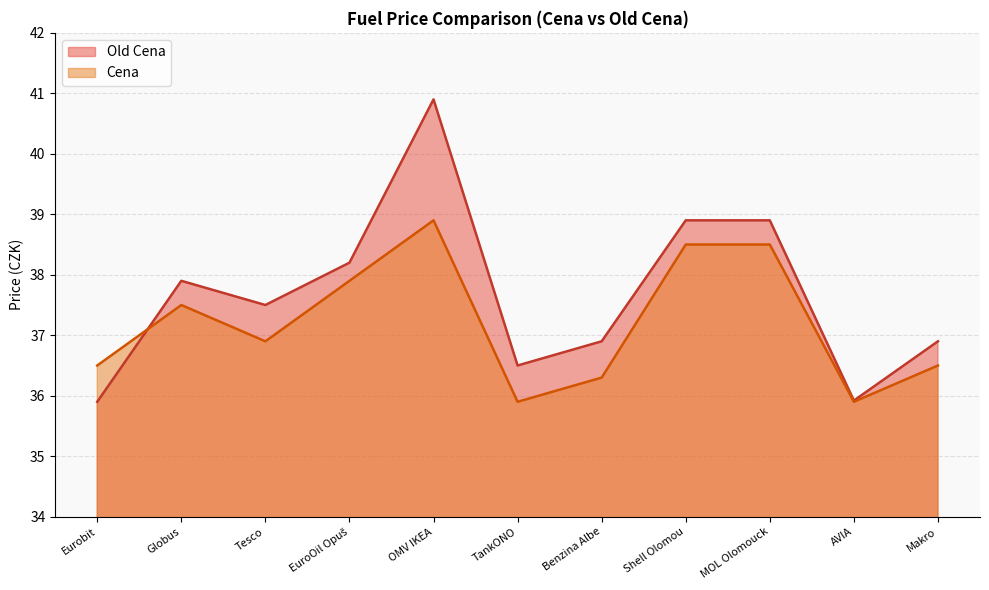

What value does the Old Cena series have at Benzina Albert Modřice?

36.9